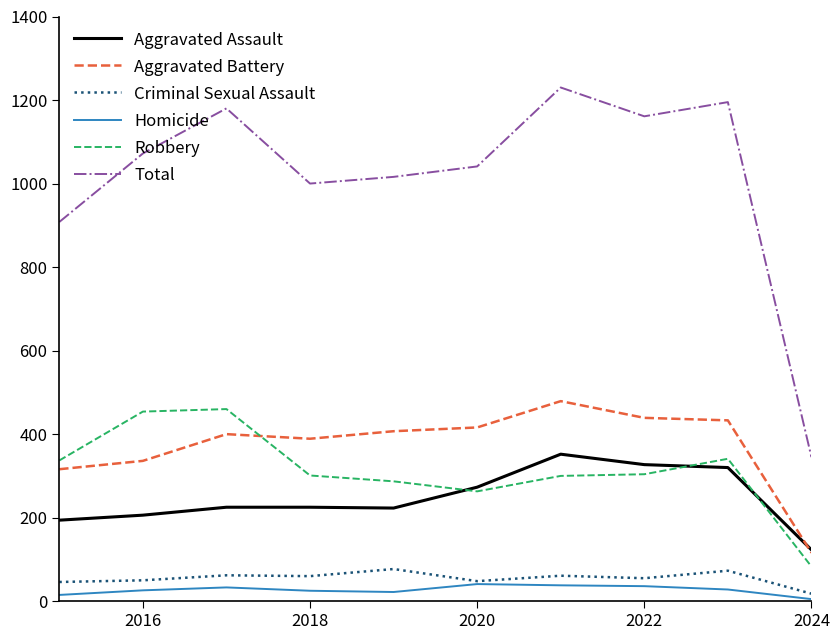

What is the greatest value displayed?

1230